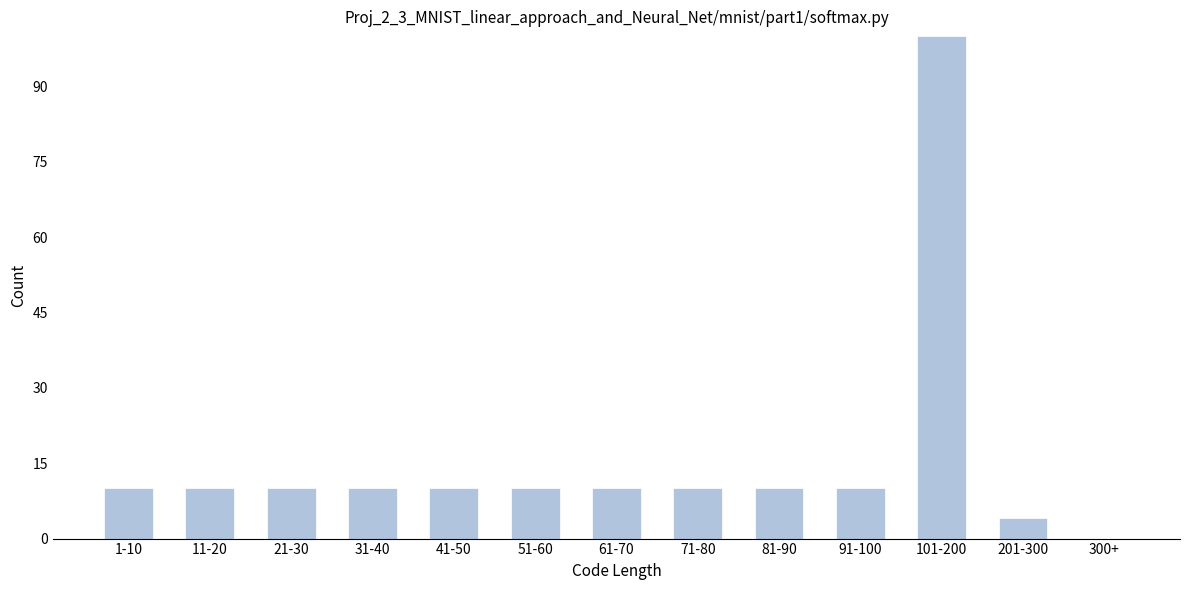

Reading left to right, extract all data points from this chart.

1-10=10	11-20=10	21-30=10	31-40=10	41-50=10	51-60=10	61-70=10	71-80=10	81-90=10	91-100=10	101-200=100	201-300=4	300+=0